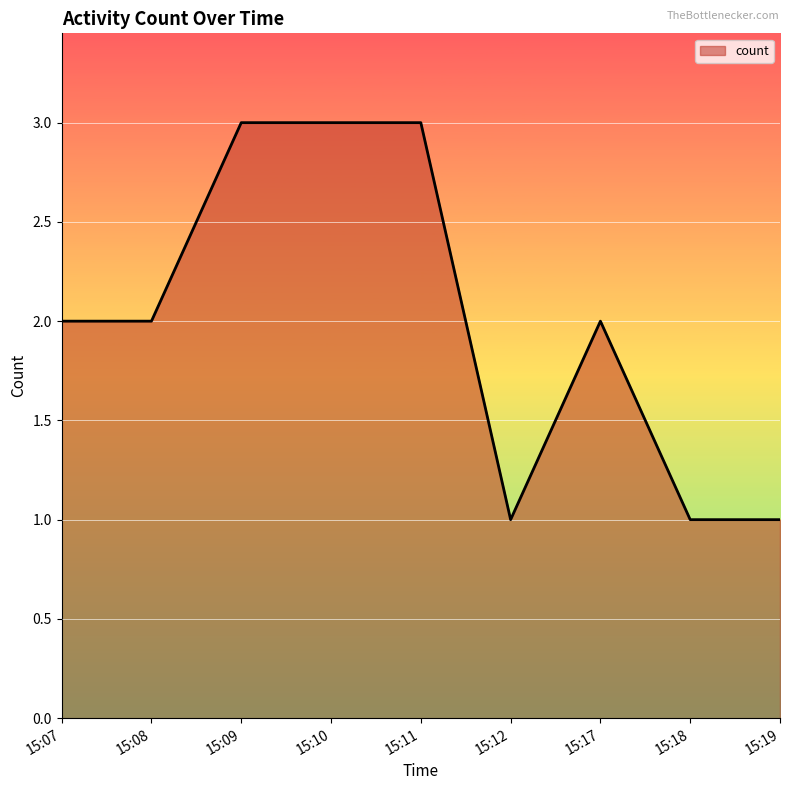

What is the maximum value shown in the chart?

3